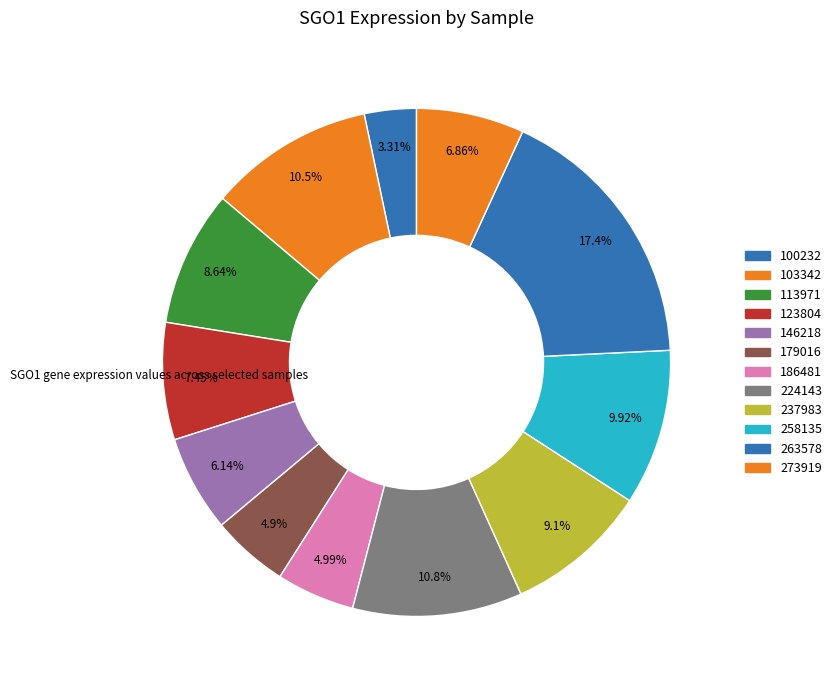

How many slices are in this pie chart?

12